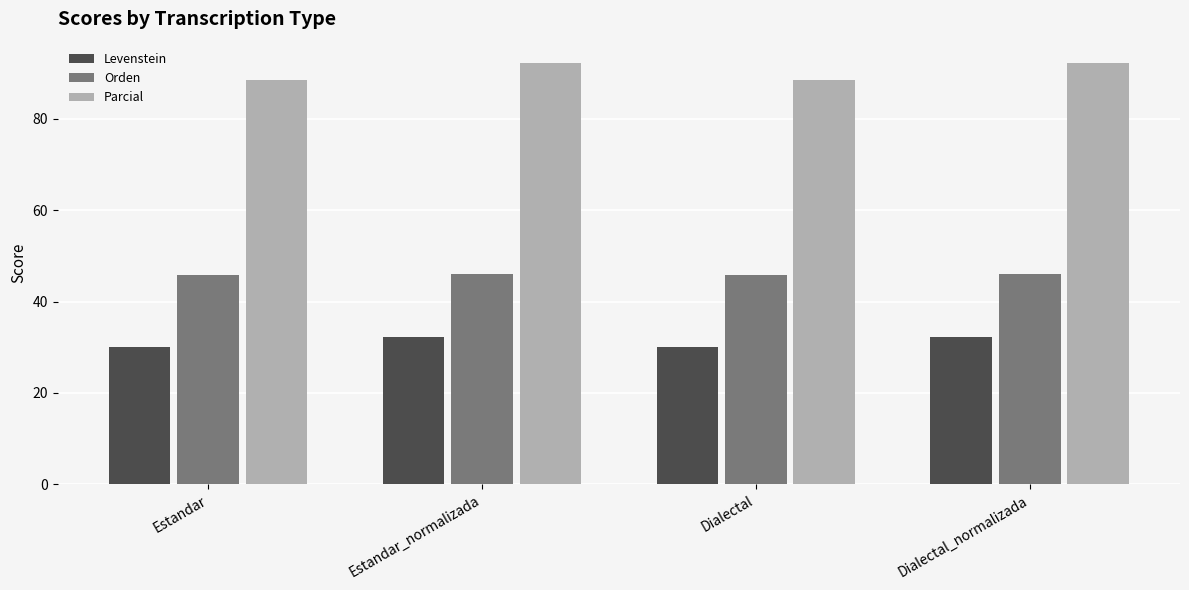

What is the greatest value displayed?

92.3